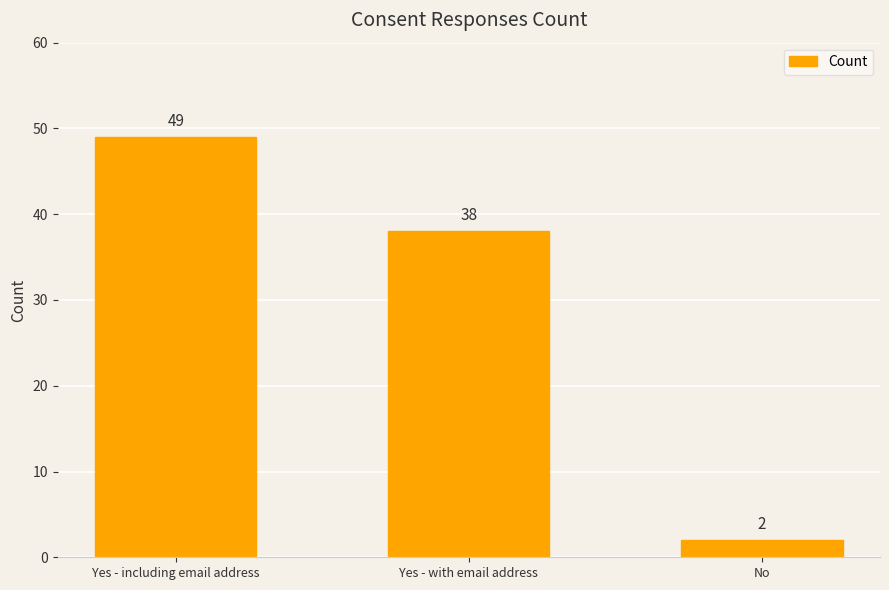

How many values are between 2 and 49?

3